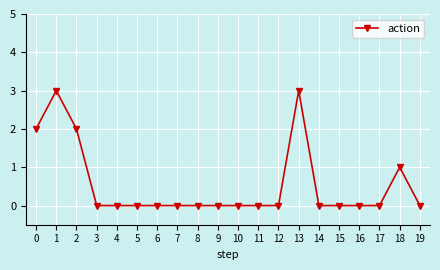

The chart shows a value of -1 at 3. True or false?

False